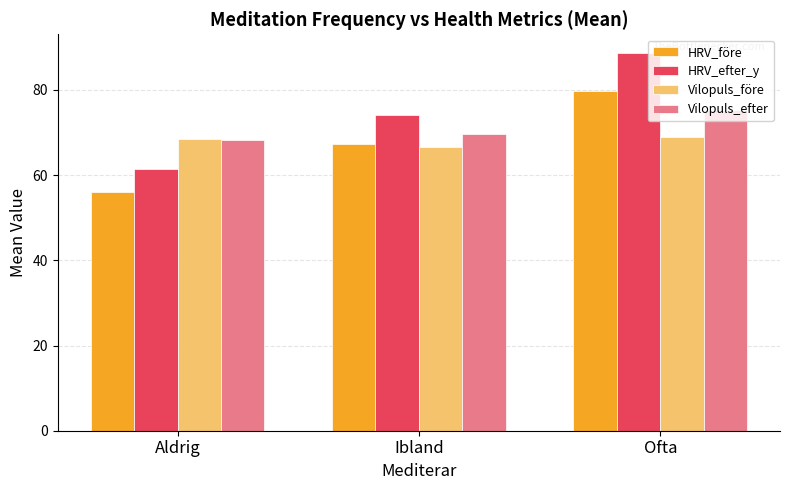

What is the label of the 1st bar from the left?

Aldrig